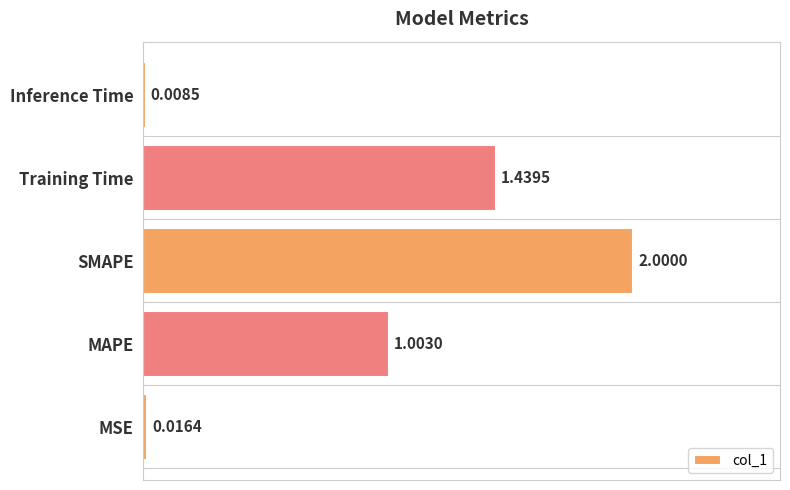

List the labels in order of value, largest first.

SMAPE, Training Time, MAPE, MSE, Inference Time